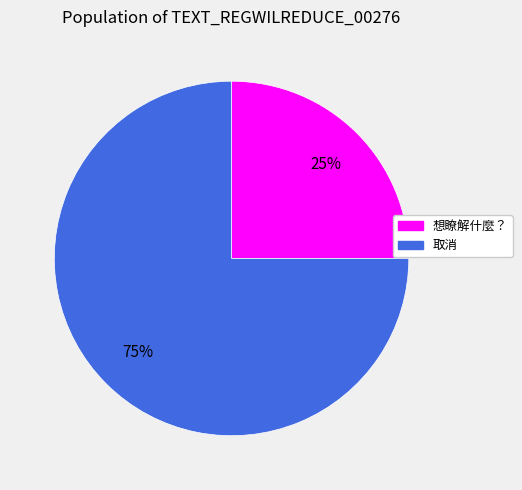

Is there any slice that represents more than half of the pie?

Yes